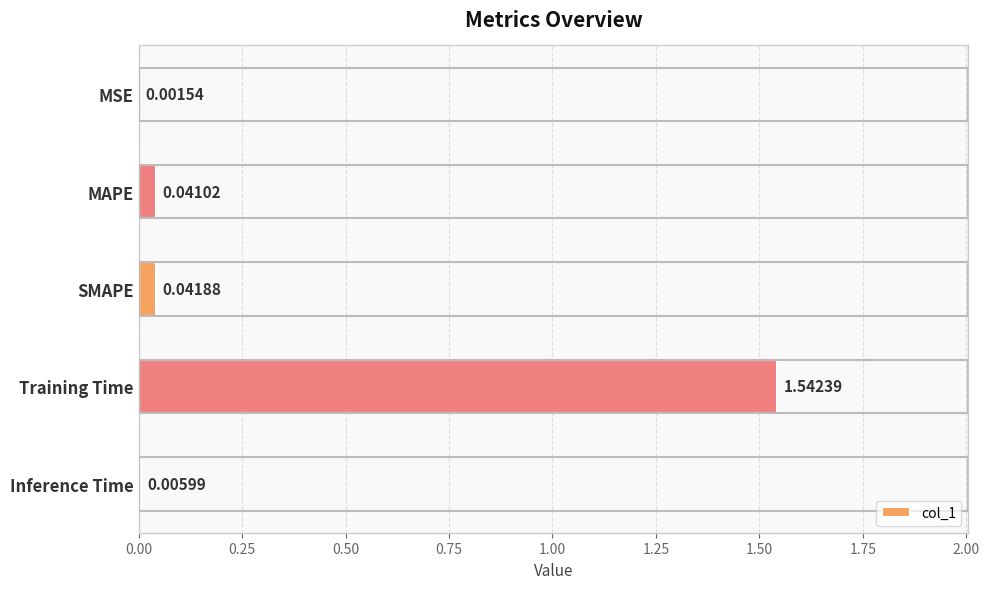

What is the sum of all values?

1.6